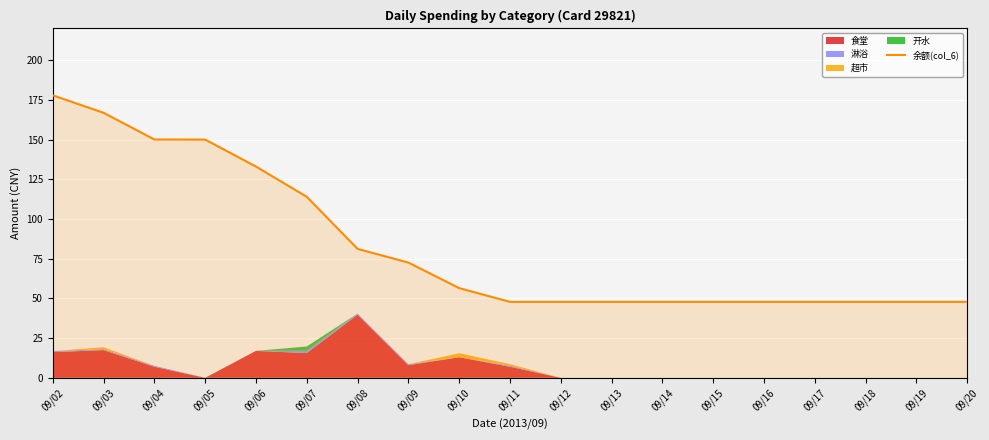

What is the approximate value at 09/13?

47.9